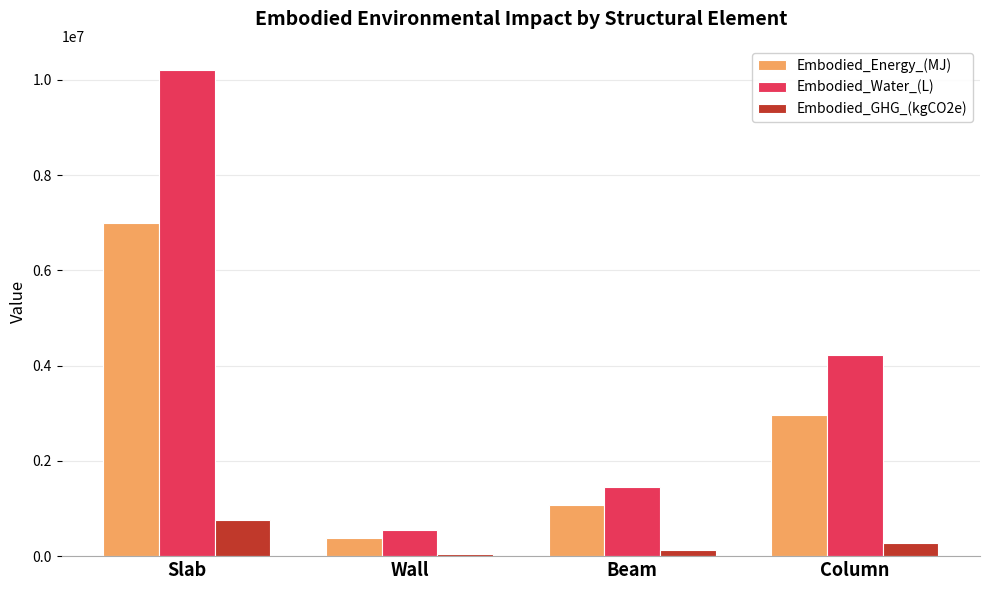

Is the value of Embodied_GHG_(kgCO2e) at Slab greater than the value of Embodied_Energy_(MJ) at Beam?

No